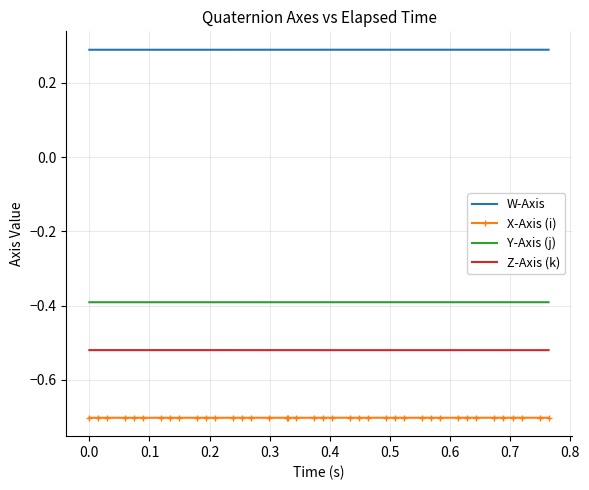

True or false: X-Axis (i) and Z-Axis (k) cross at least once.

False